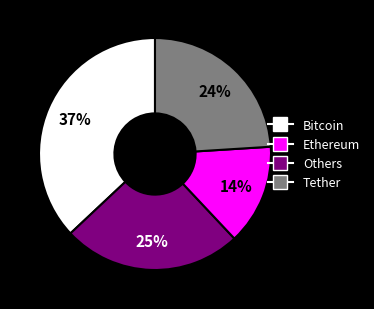

How many segments does this pie chart have?

4